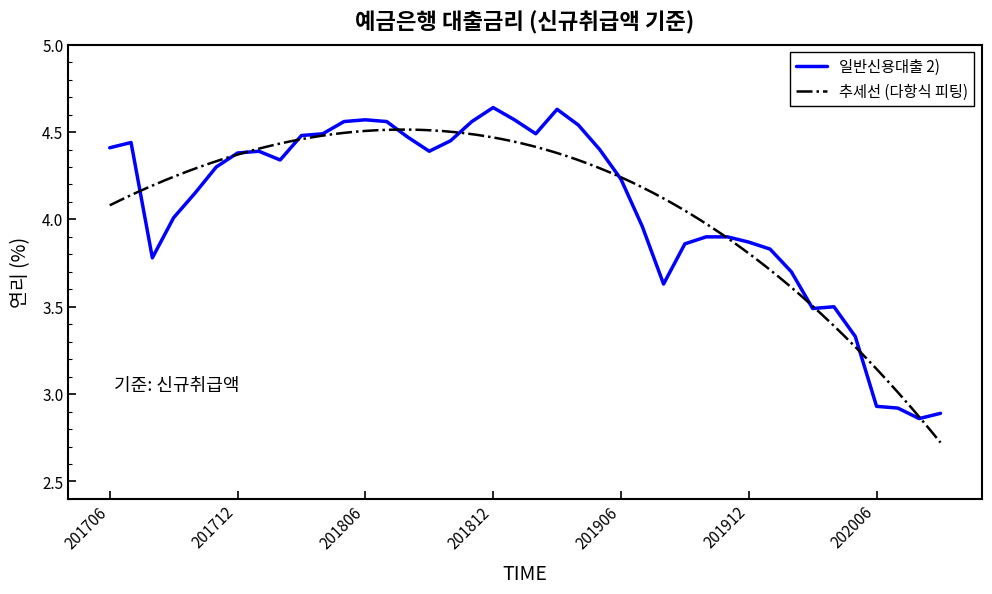

Reading left to right, what are all the values shown in this chart?

4.4	4.4	3.8	4.0	4.2	4.3	4.4	4.4	4.3	4.5	4.5	4.6	4.6	4.6	4.5	4.4	4.5	4.6	4.6	4.6	4.5	4.6	4.5	4.4	4.2	4.0	3.6	3.9	3.9	3.9	3.9	3.8	3.7	3.5	3.5	3.3	2.9	2.9	2.9	2.9